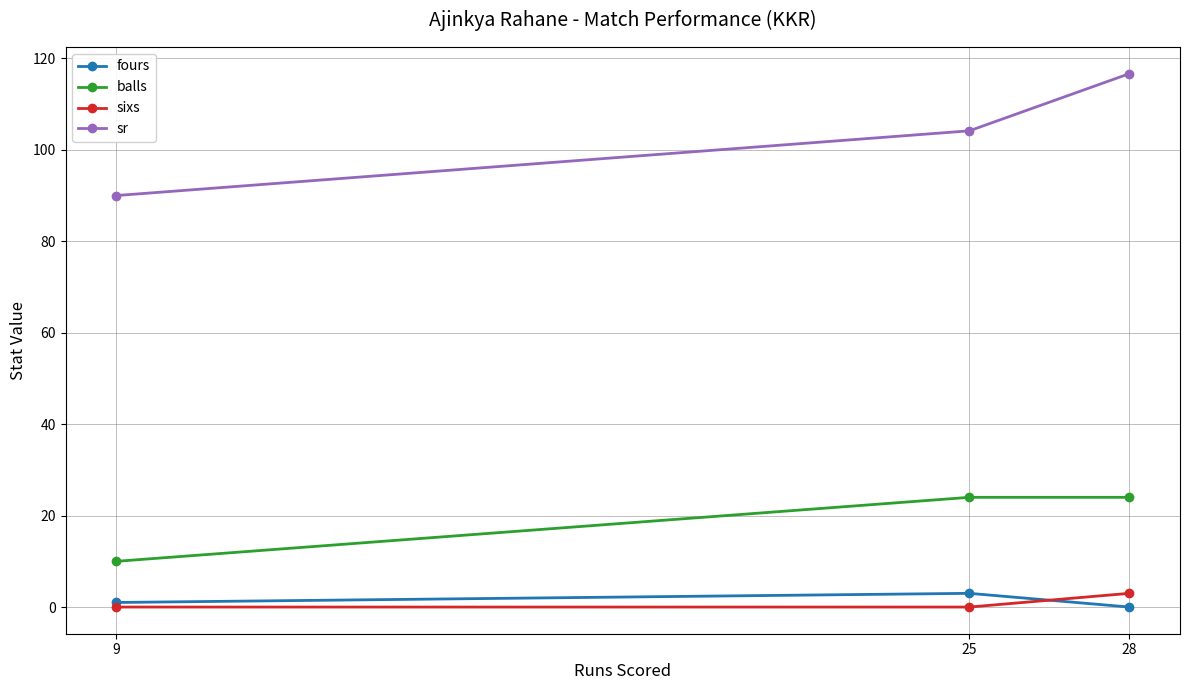

Which series has the largest total across all categories?

sr